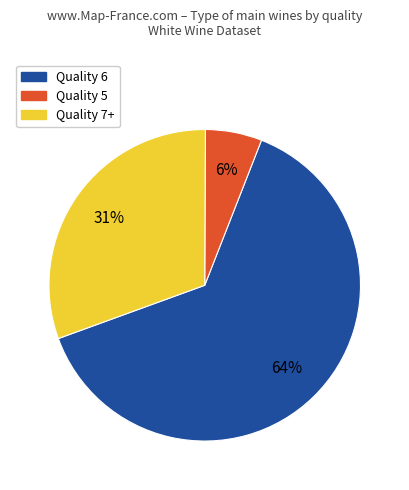

To the nearest percent, what is the average slice percentage?

33%